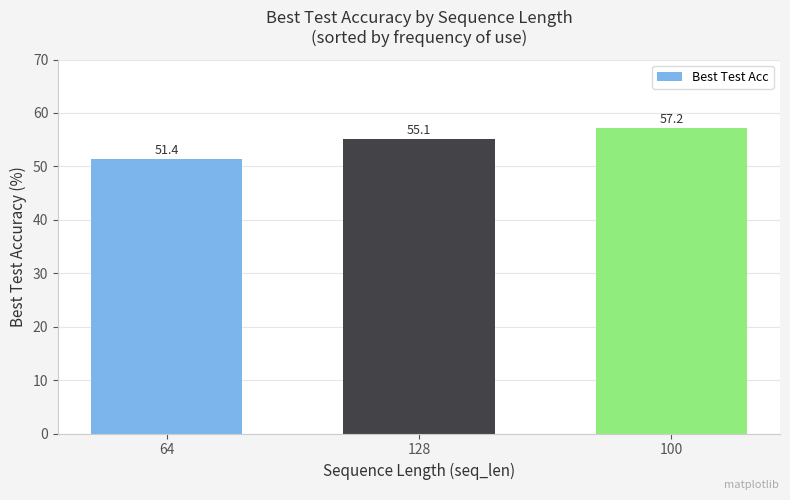

What is the greatest value displayed?

57.2